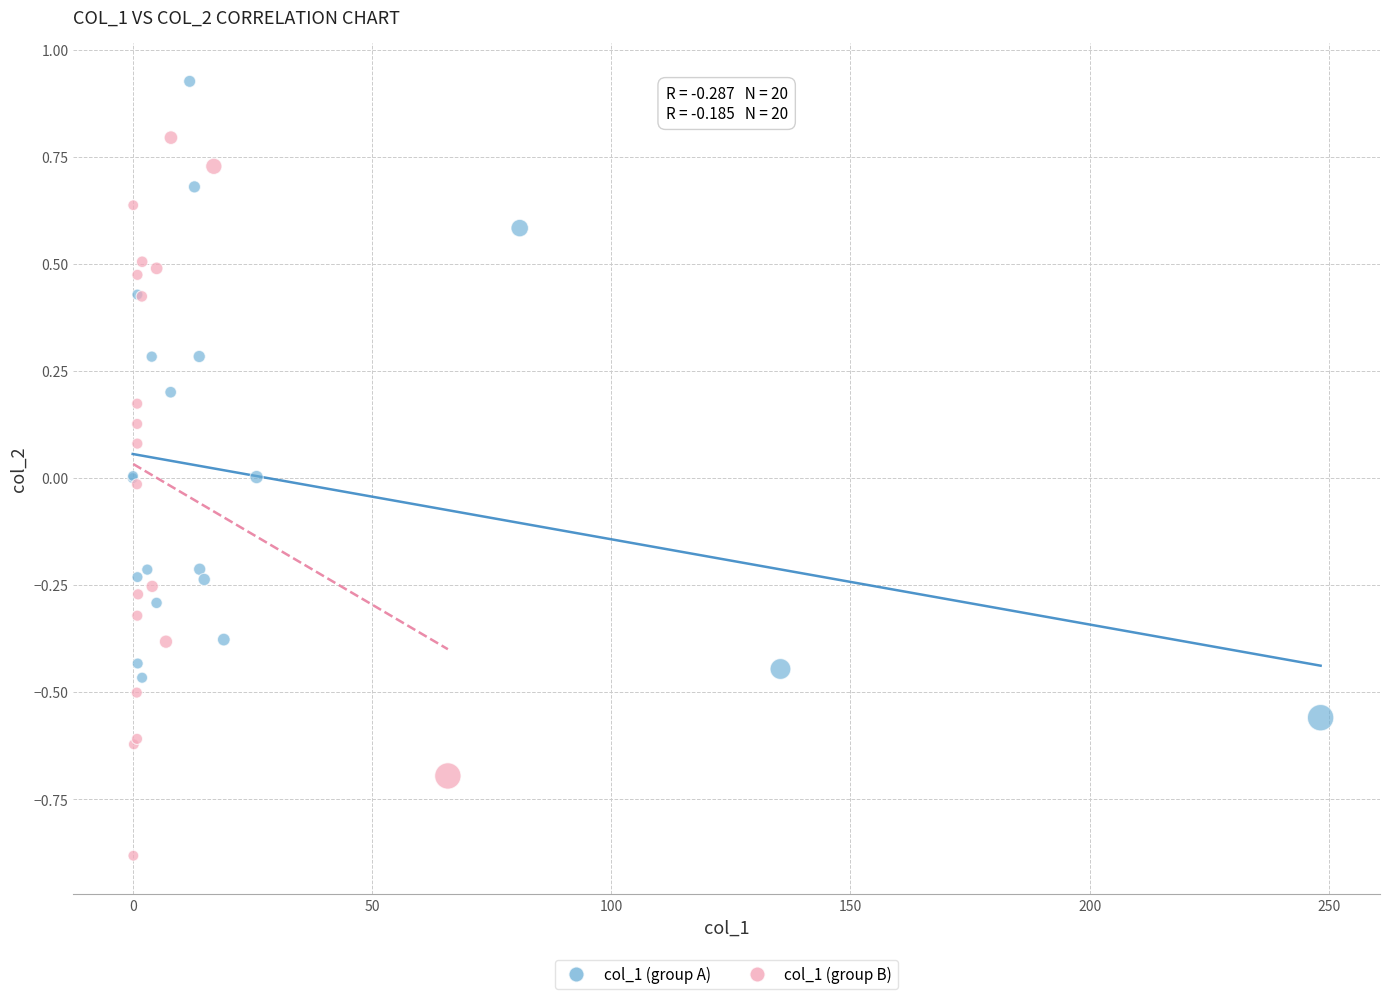

What are all the series names shown in the legend?

col_1 (group A), col_1 (group B)